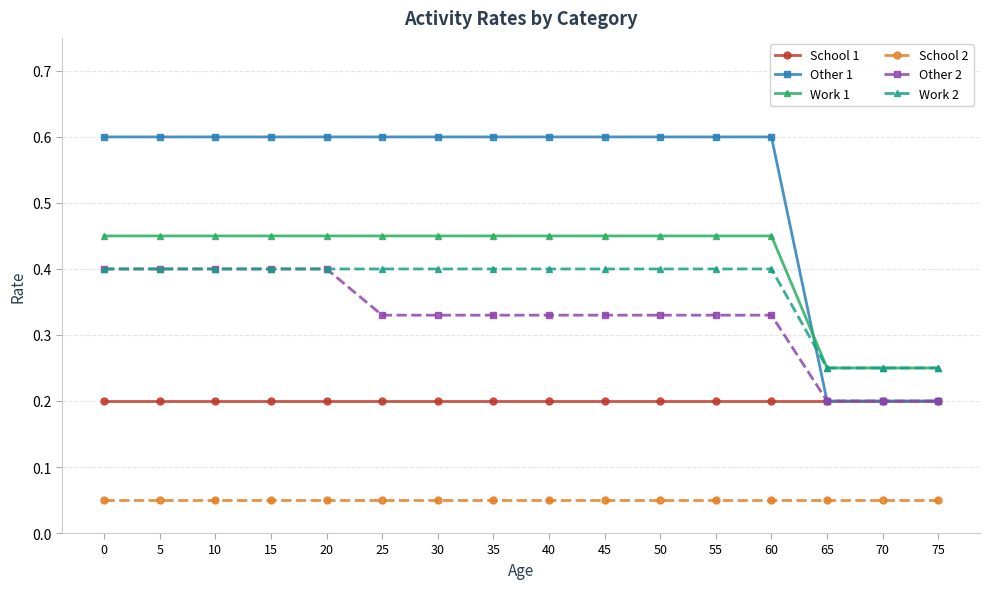

What is the difference between the maximum and minimum values in the Other 1 series?

0.4